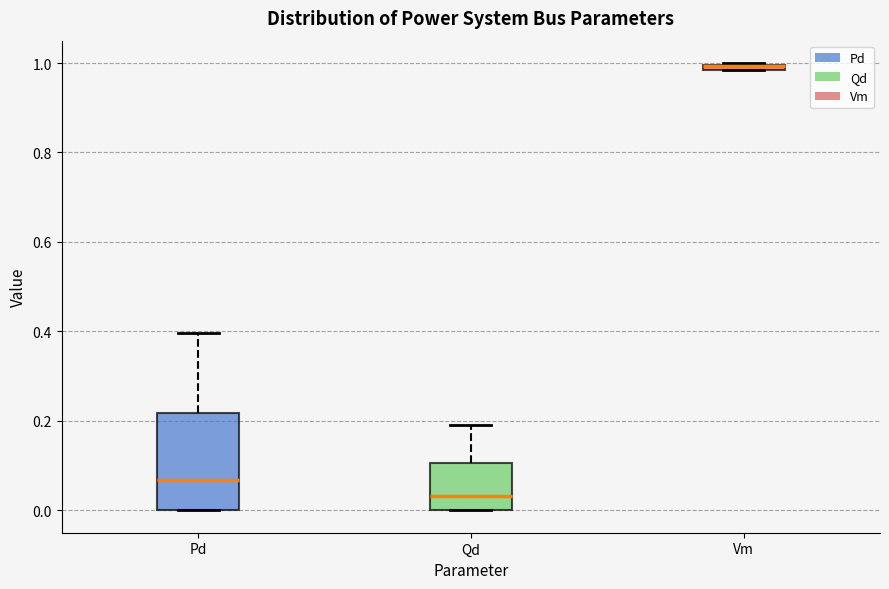

Where is the lower edge of the box for Vm on the y-axis? The values are not printed on the chart, so give them approximately, as read against the axis.

0.98